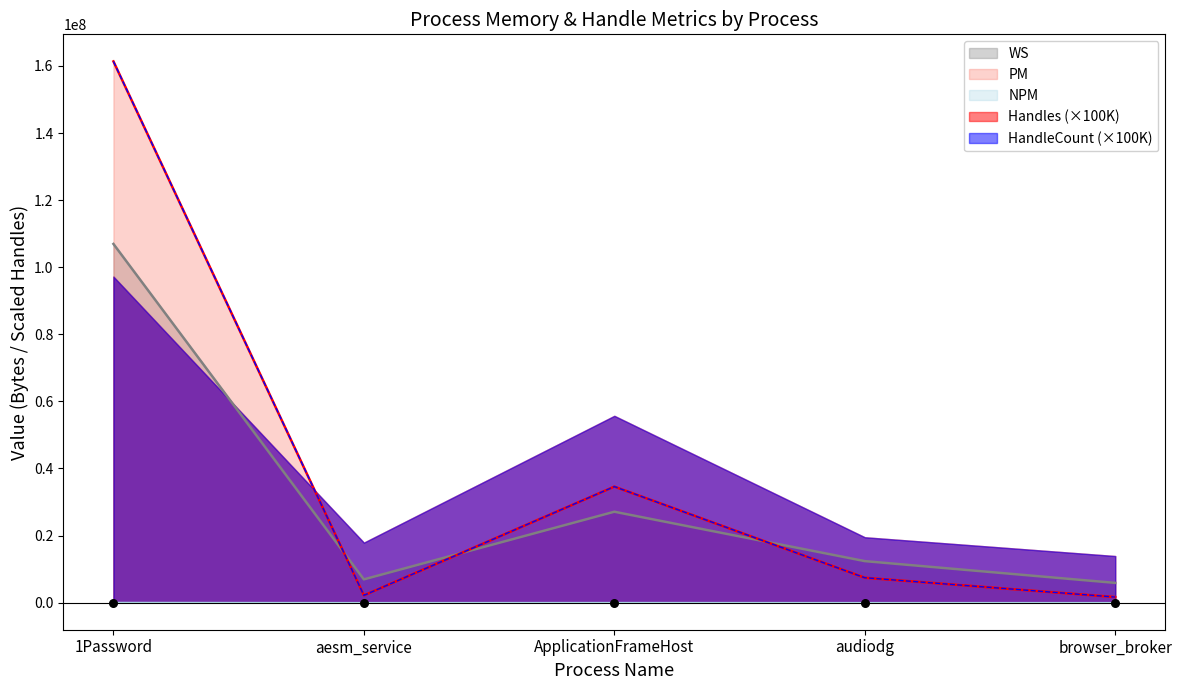

At which category is the sum across all series the highest?

1Password